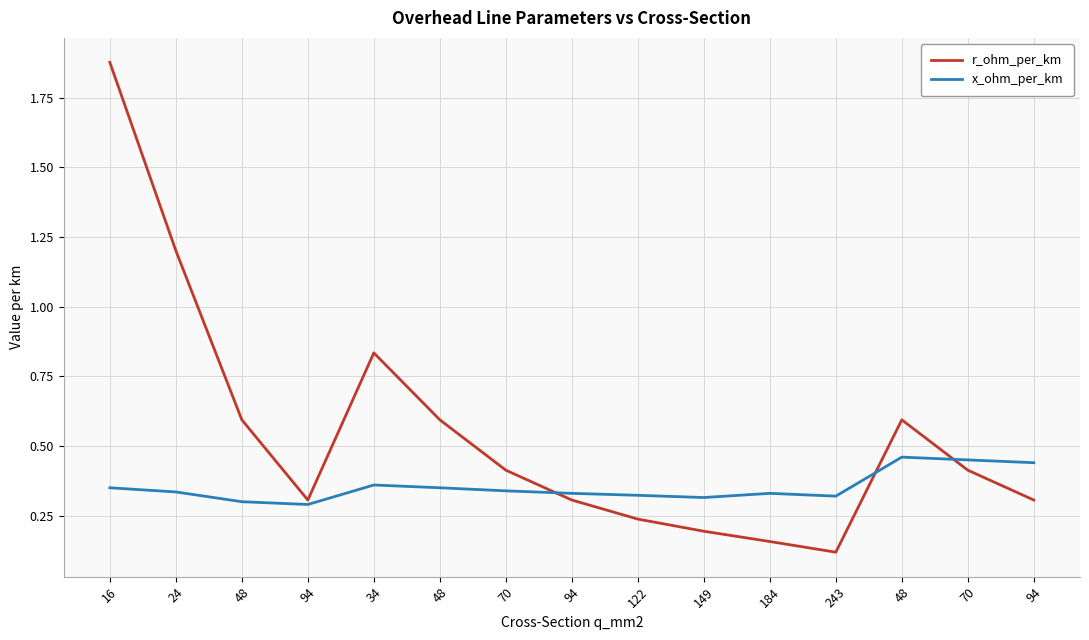

Which has a higher value, 34 or 16?

16